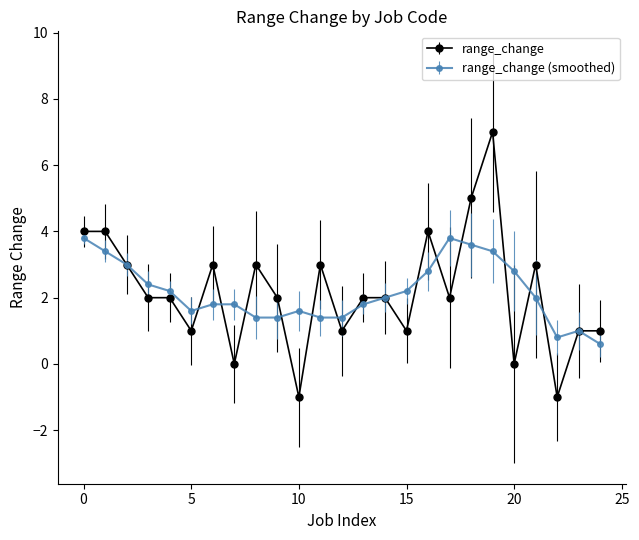

What is the lowest value of the range_change (smoothed) series?

0.6